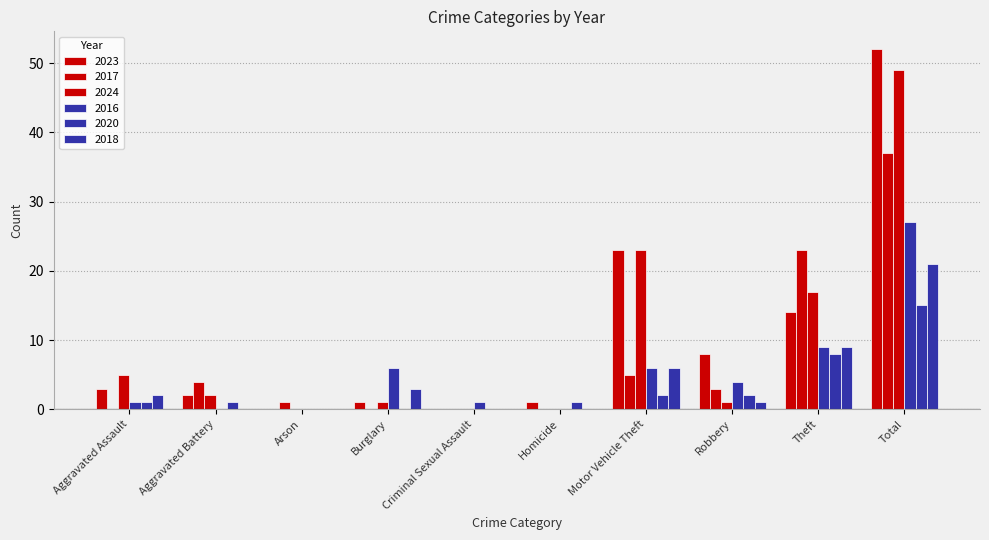

How many distinct data groups are displayed?

6